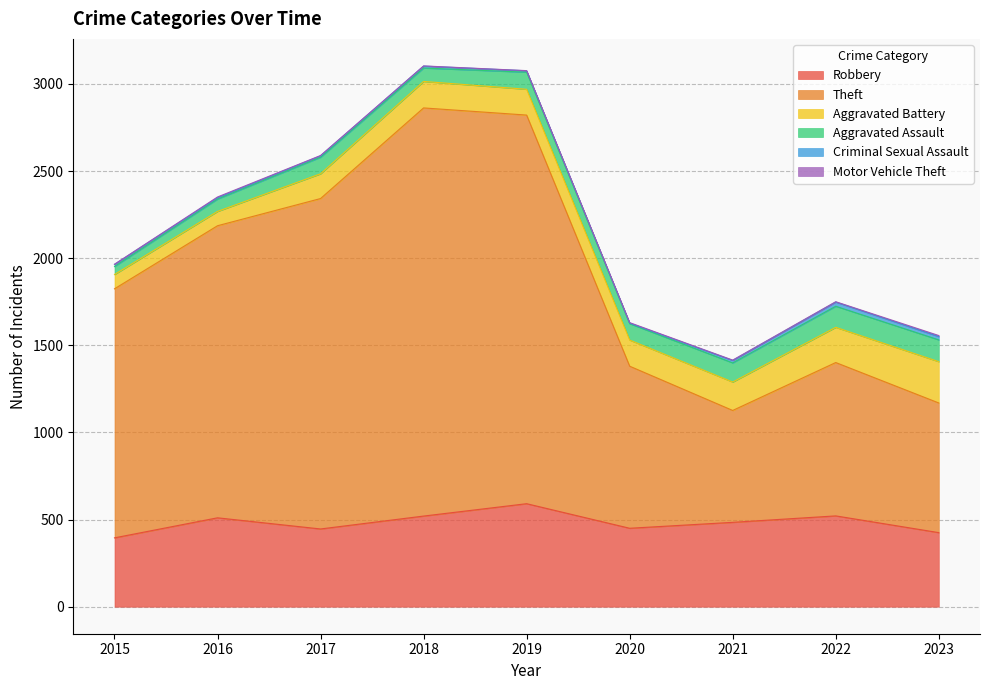

What is the sum of all Theft values?

12769